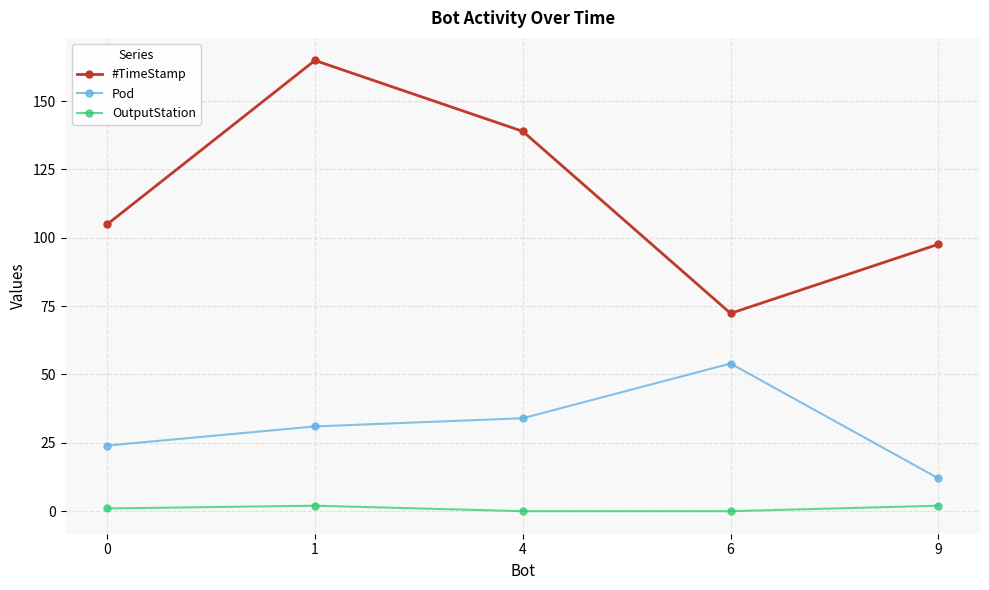

What is the sum of the #TimeStamp values at 4 and 6?

211.3